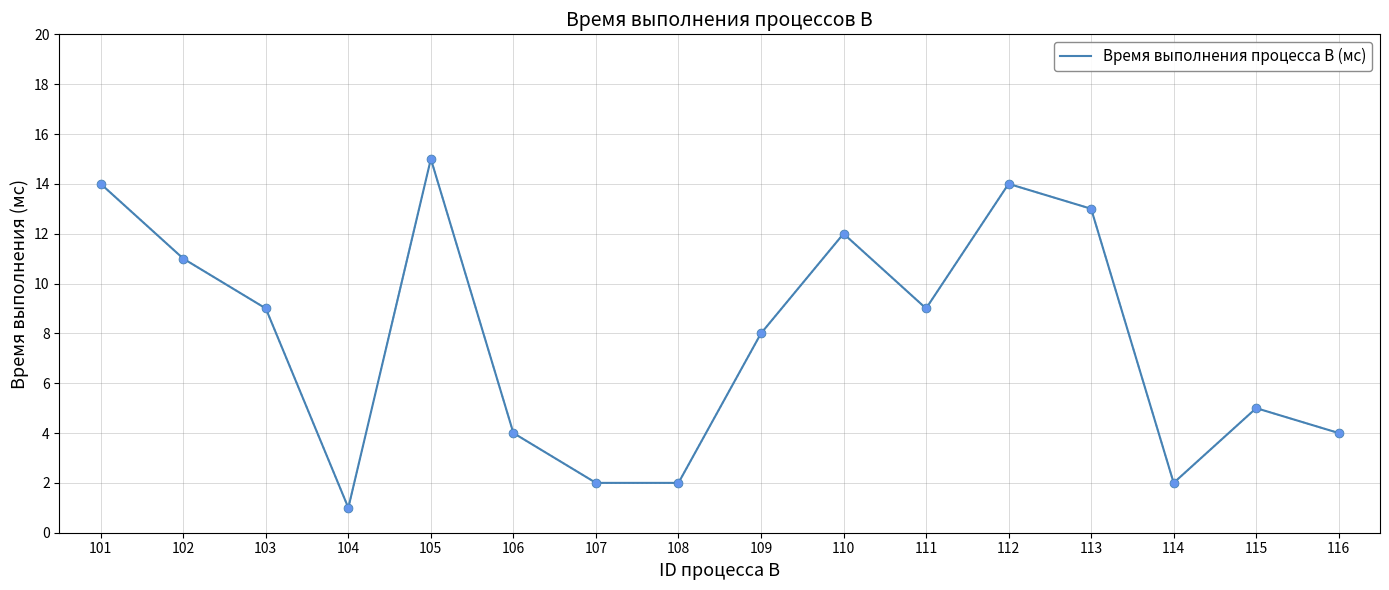

Approximately how many times larger is the value at 110 compared to 108?

6.0